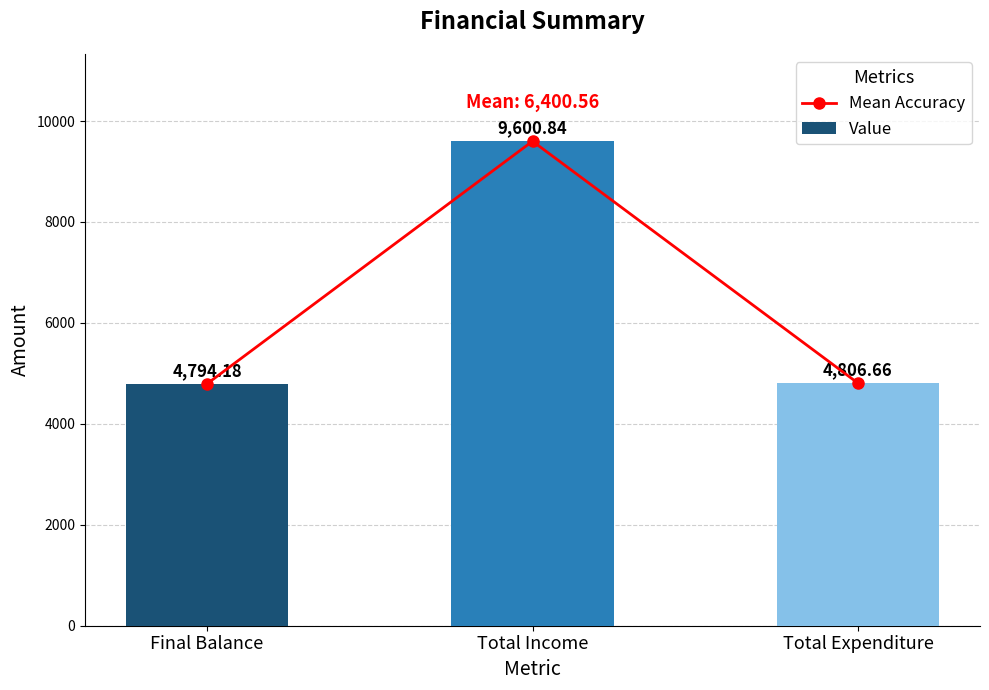

What is the total value across all series at Total Expenditure?

9613.3